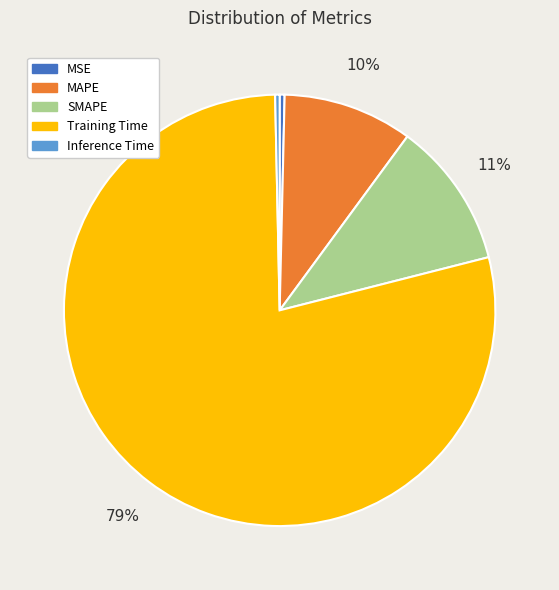

What percentage is the MAPE slice, to the nearest percent?

10%